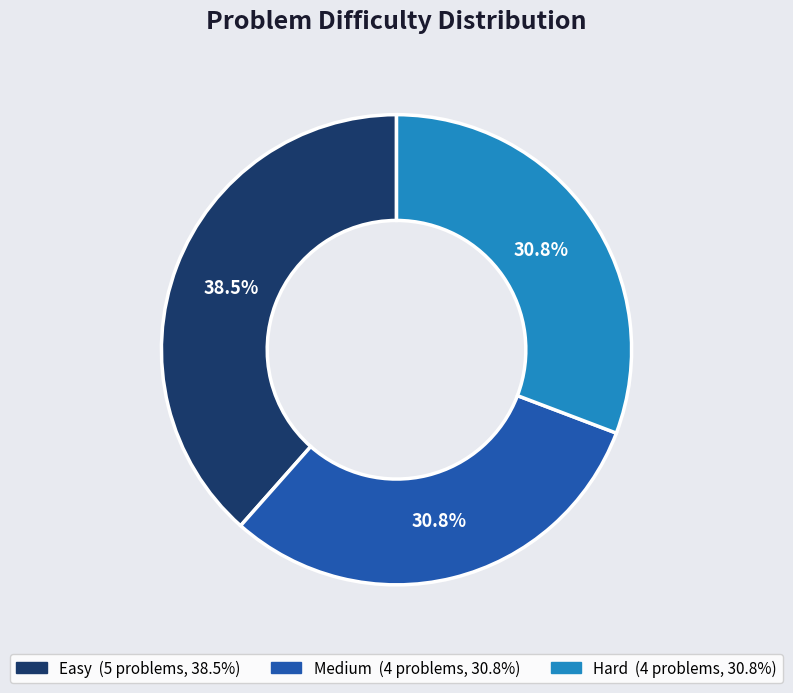

Combined, do Easy and Medium account for over 50%?

Yes